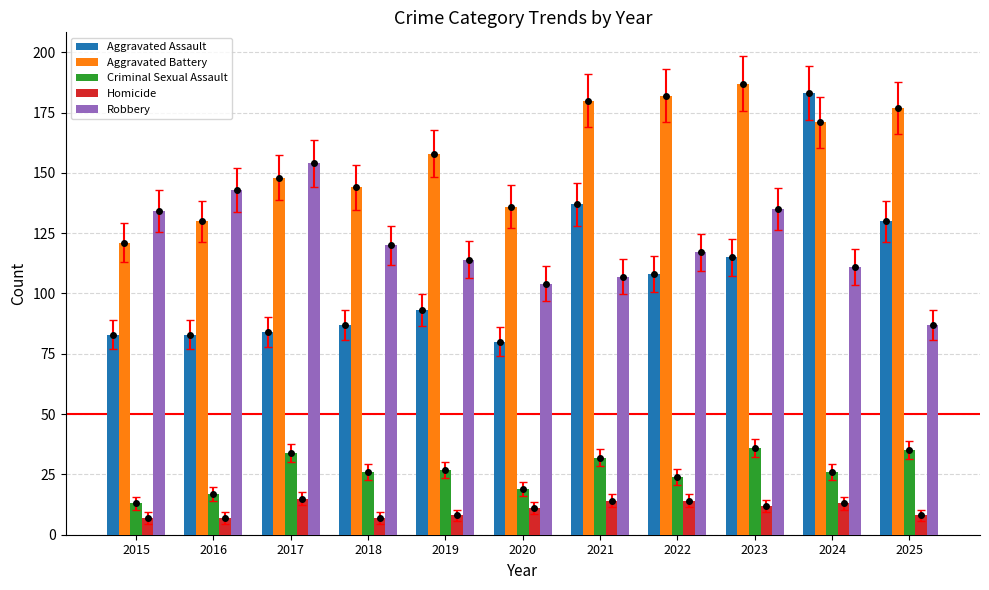

Is the value of Homicide at 2016 greater than the value of Robbery at 2021?

No